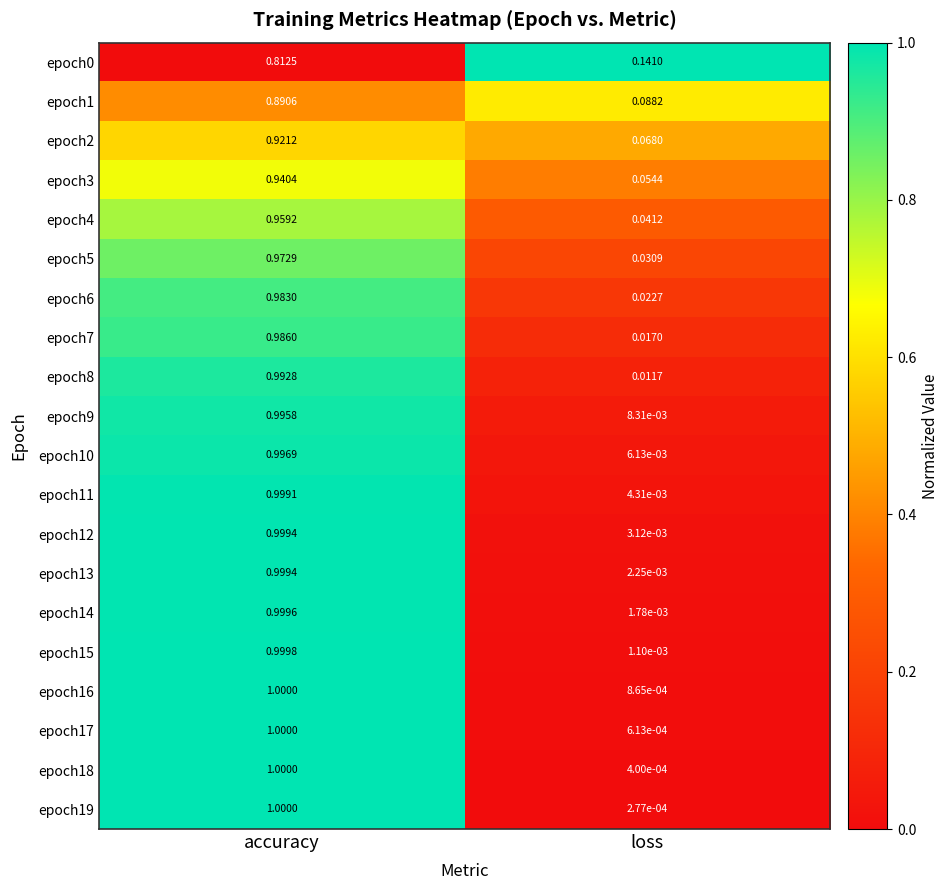

Which category has the highest value across all series?

accuracy